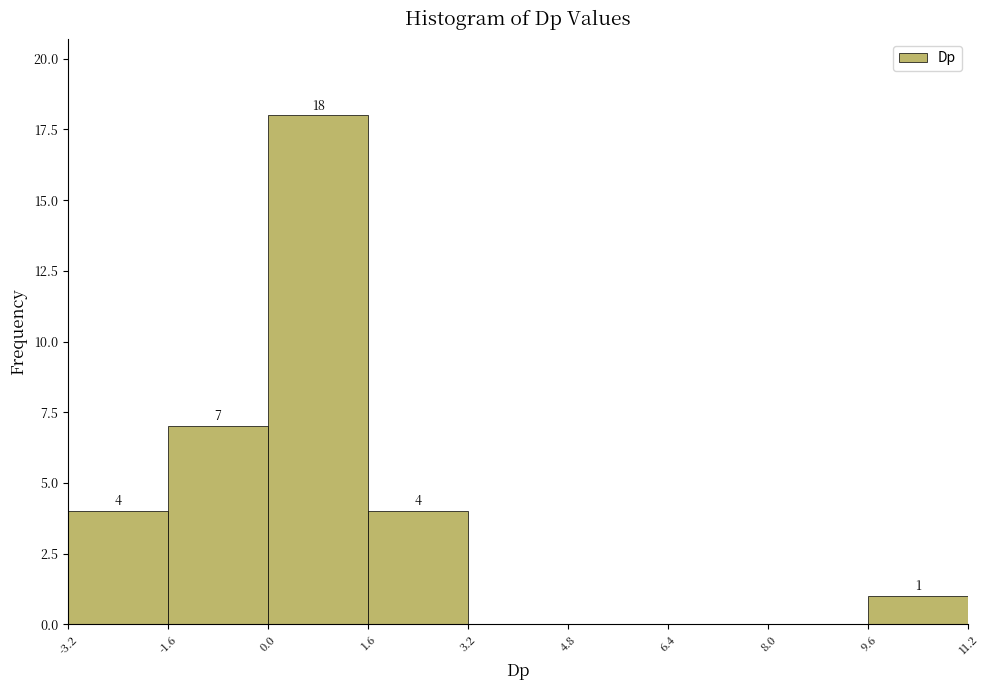

Over which range of the x-axis is the bar tallest?

0.0 to 1.6